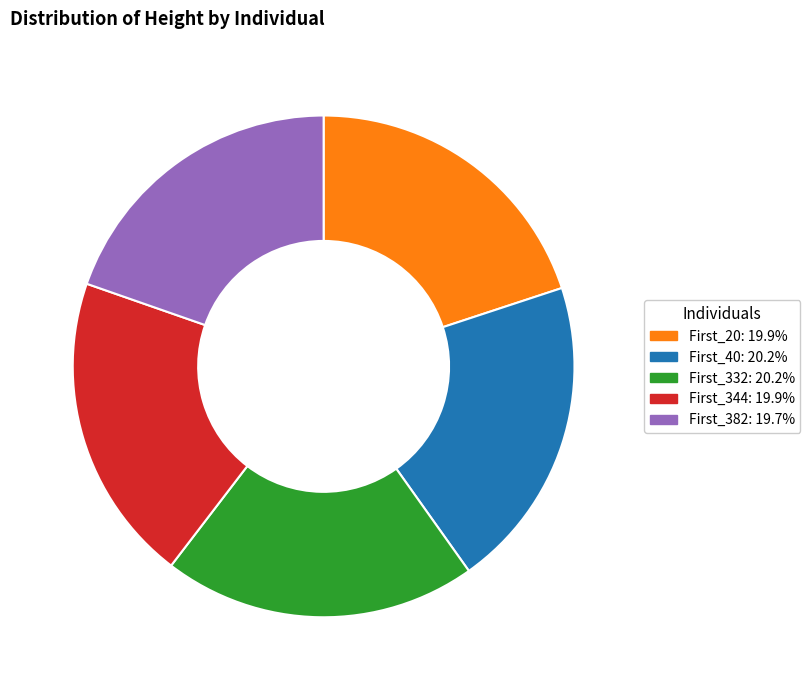

Is there a majority slice in this chart?

No